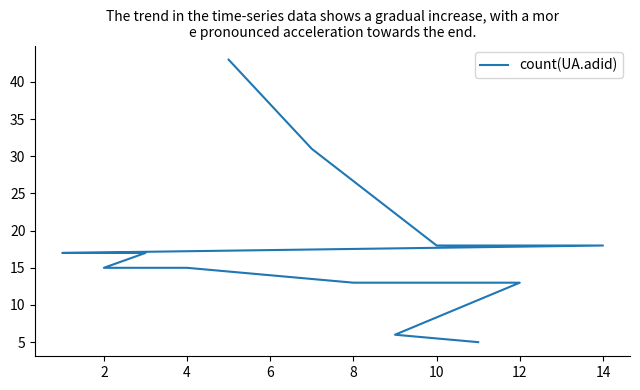

Between 8 and 9, which is larger?

8